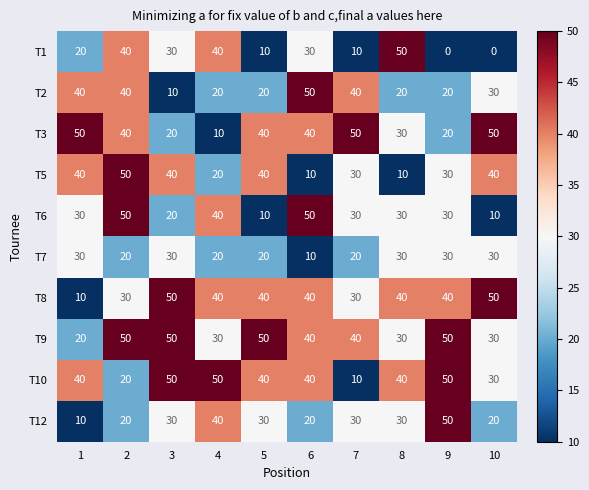

What is the highest value of the T7 series?

30